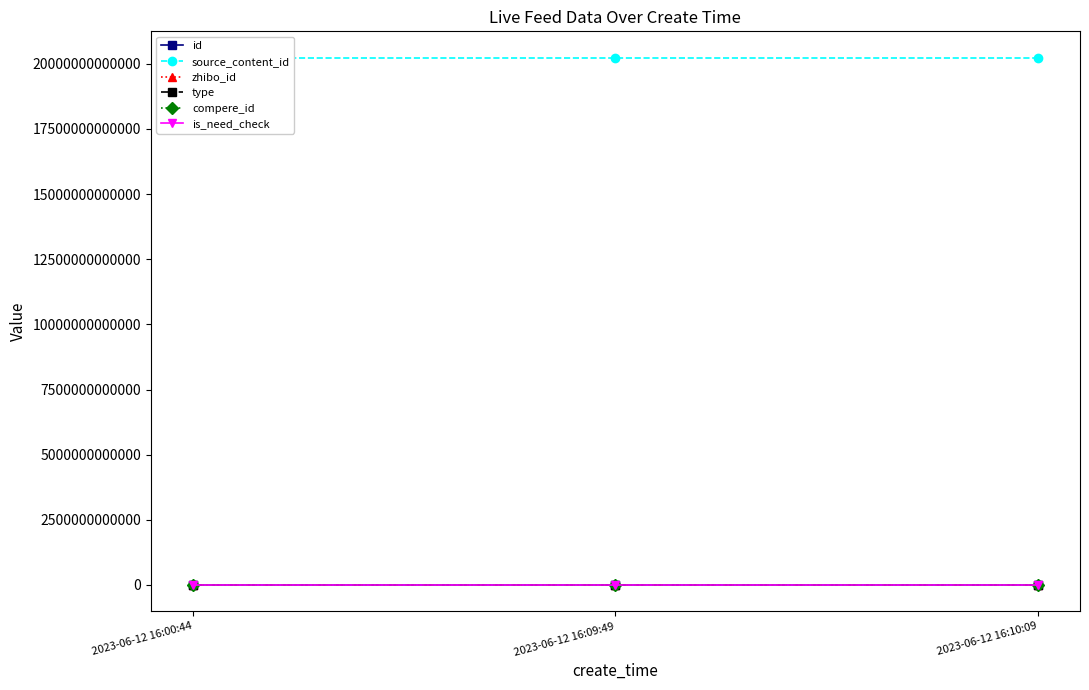

Is it true that id equals 680009 at 2023-06-12 16:10:09?

False